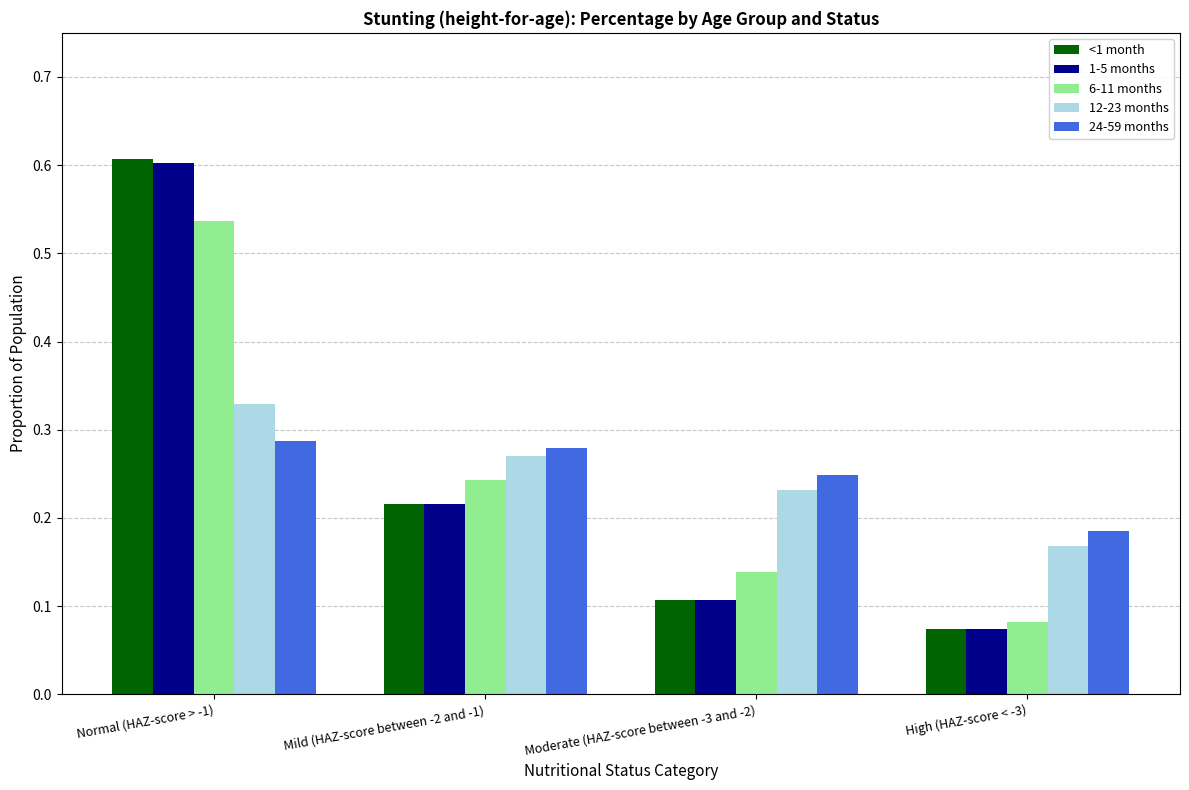

Which label corresponds to the smallest value in the chart?

High (HAZ-score < -3)